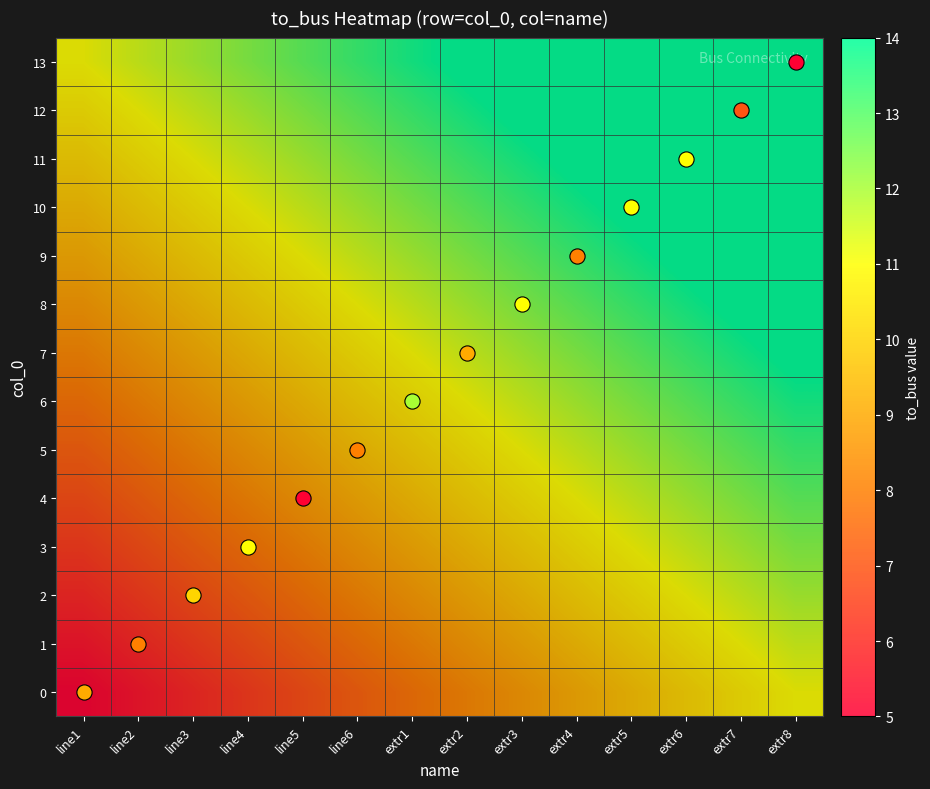

Between extr5 and line1, which is larger?

extr5